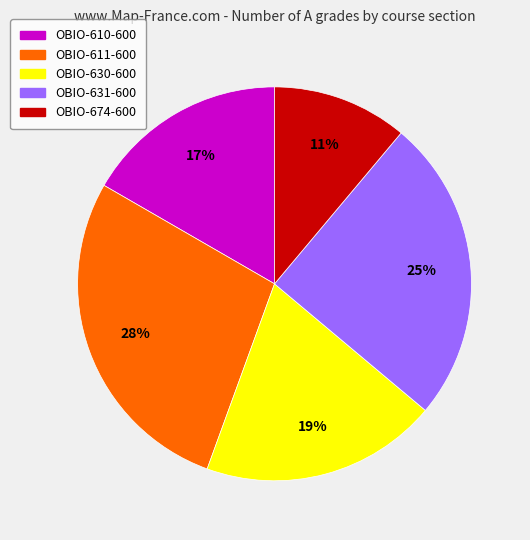

Rank the categories by value from lowest to highest.

OBIO-674-600, OBIO-610-600, OBIO-630-600, OBIO-631-600, OBIO-611-600